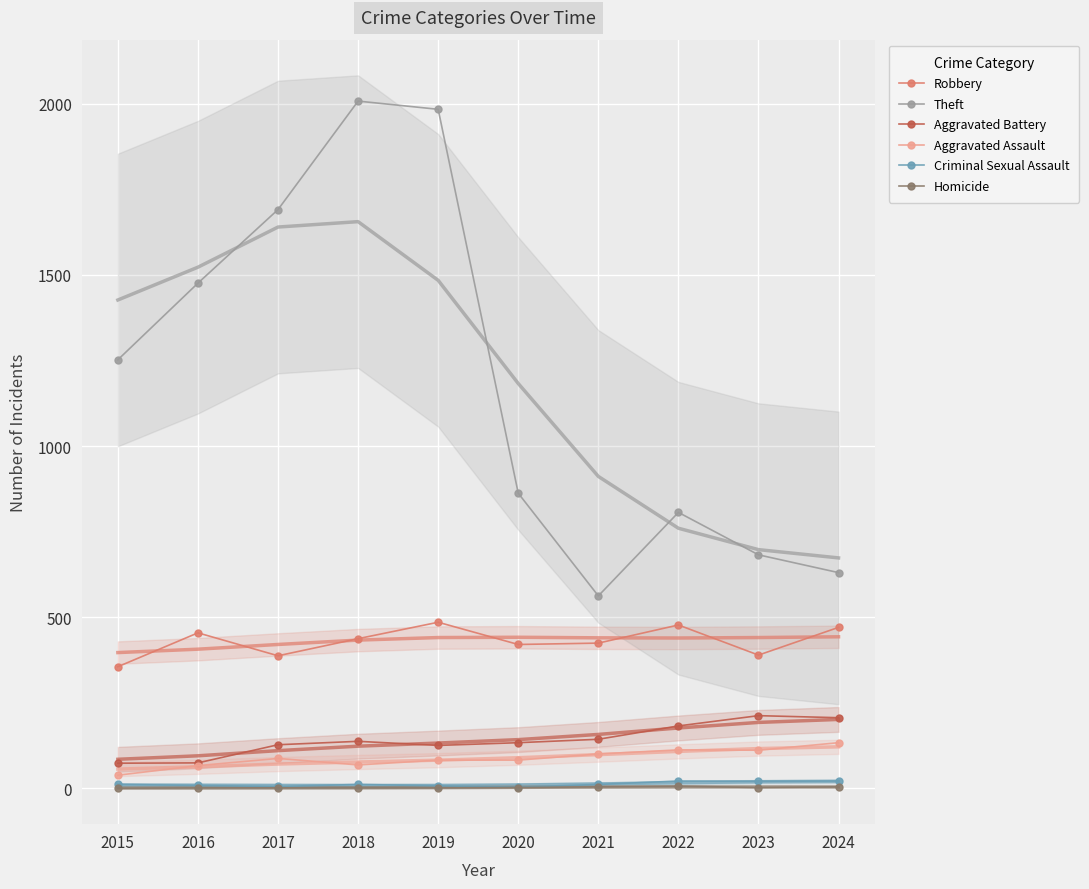

Is it true that Homicide equals 6 at 2022?

True